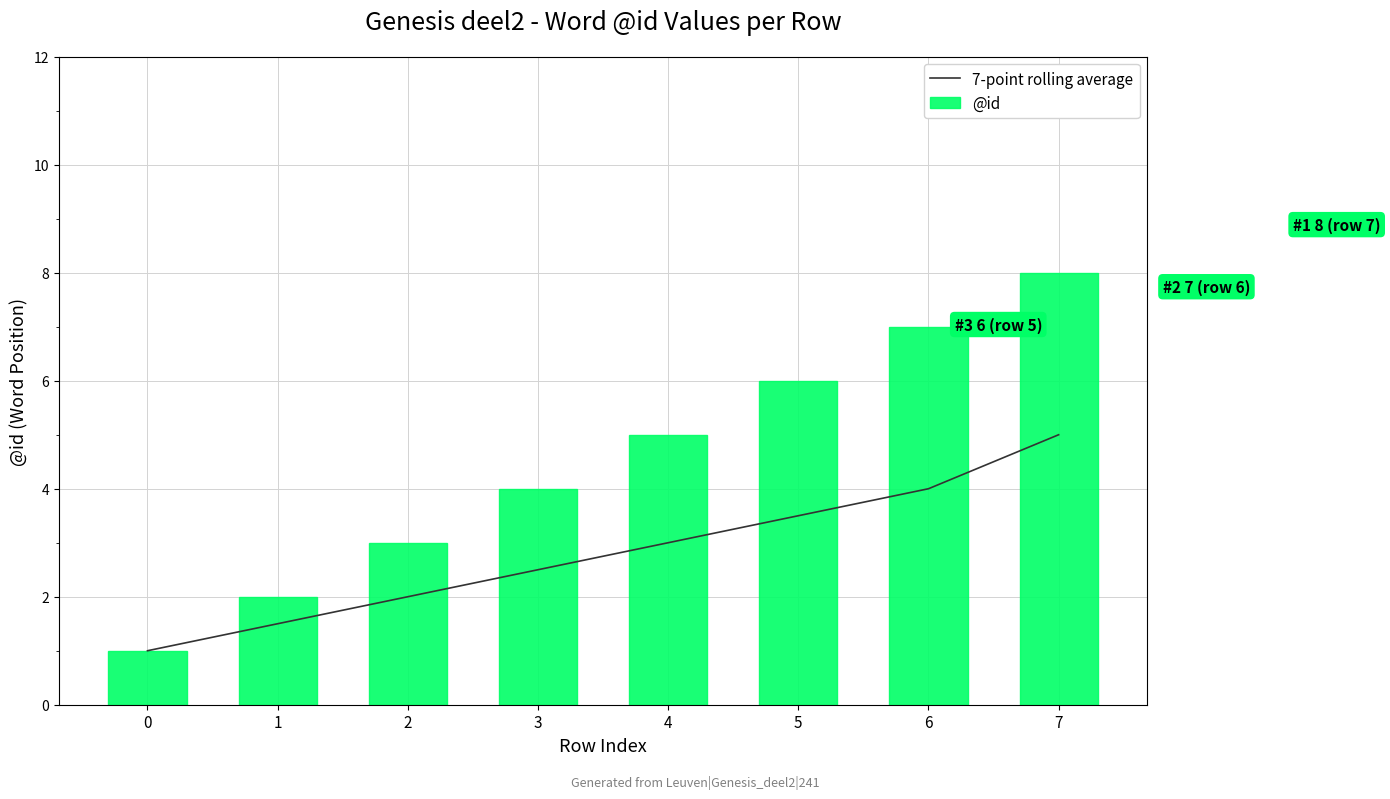

What is the highest value of the @id series?

8